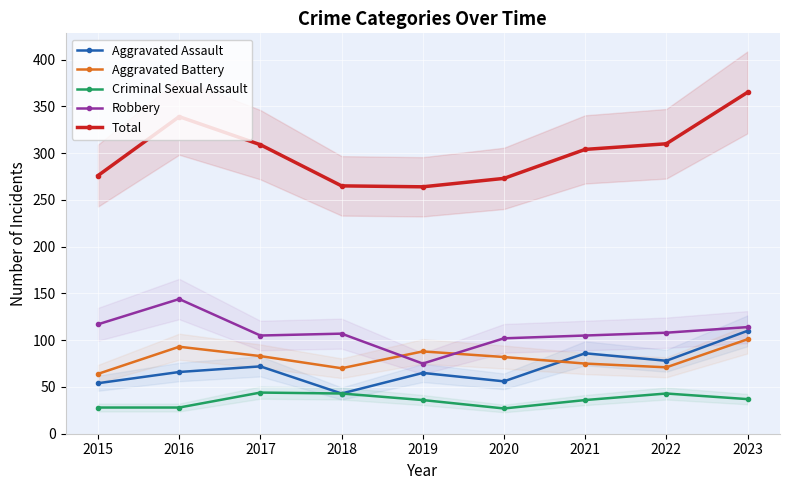

What is the value of the Criminal Sexual Assault point at the 2nd from the left?

28